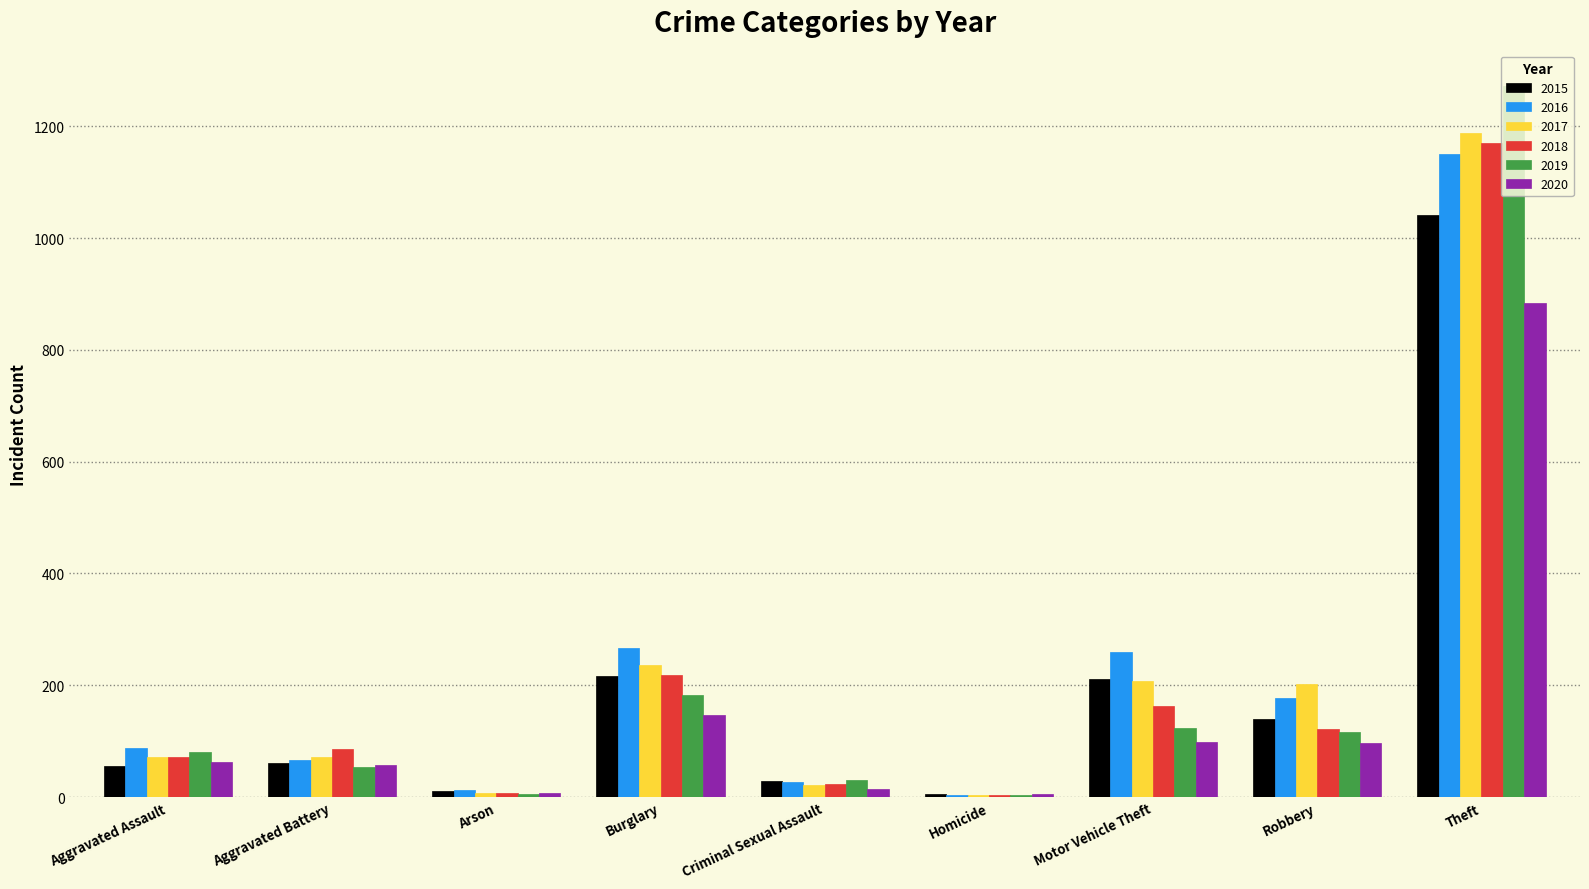

How many groups of bars are there?

9